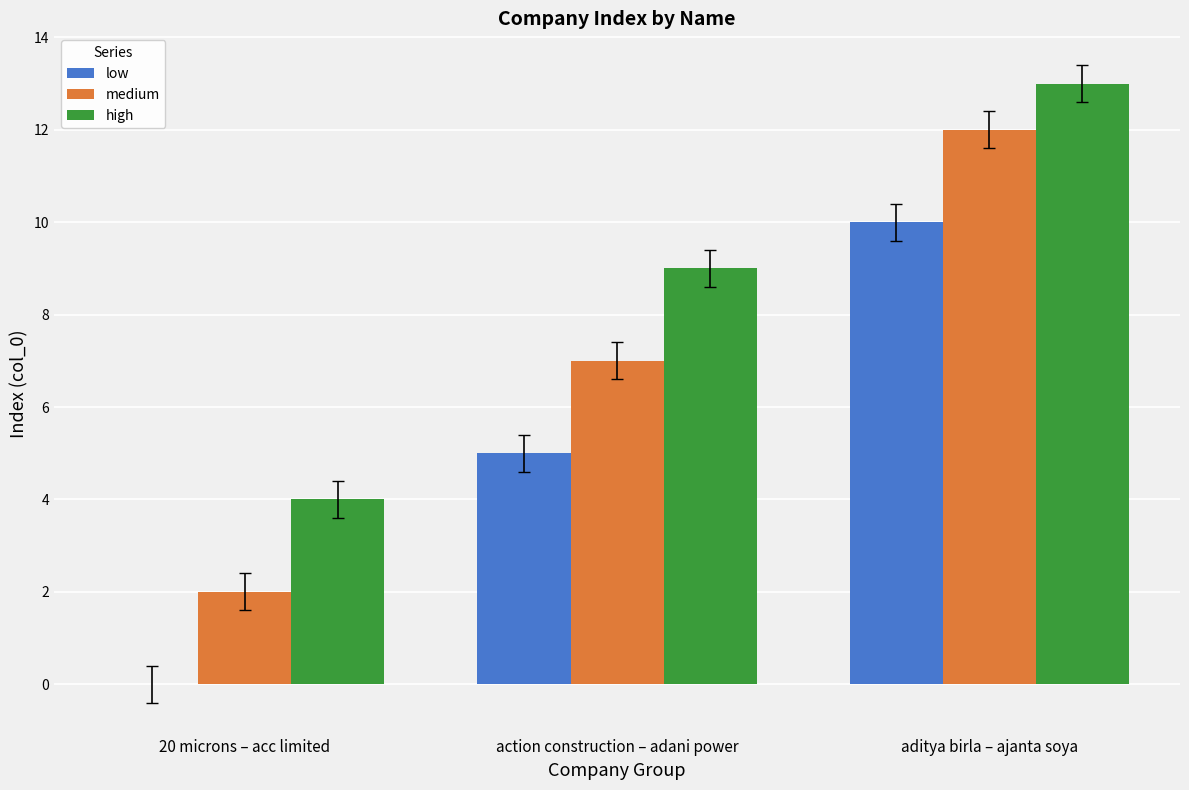

What is the average value of the high series?

9